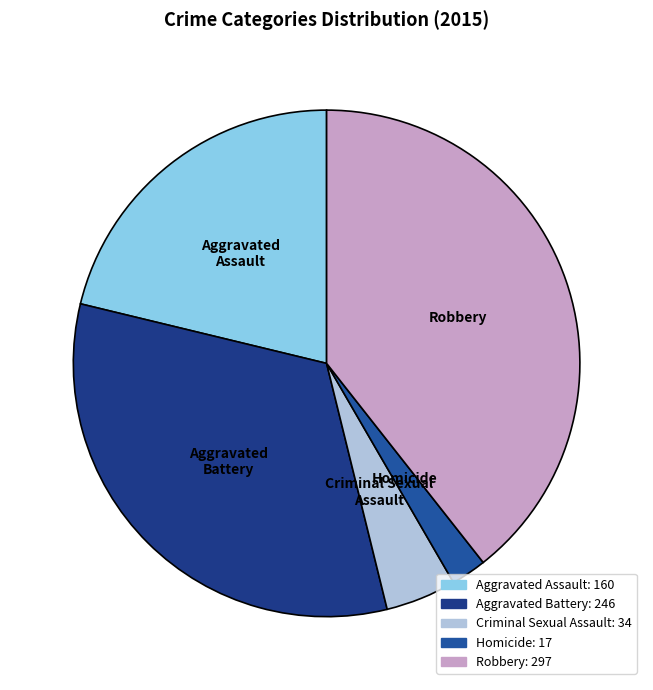

Is the sum of Criminal Sexual Assault and Aggravated Assault greater than half?

No